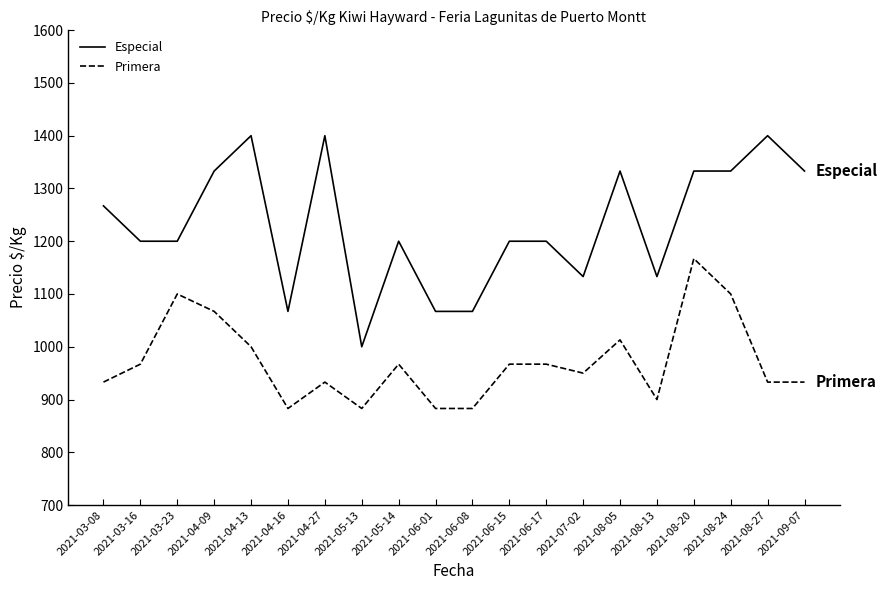

Rank the series by their maximum value, from highest to lowest.

Especial, Primera